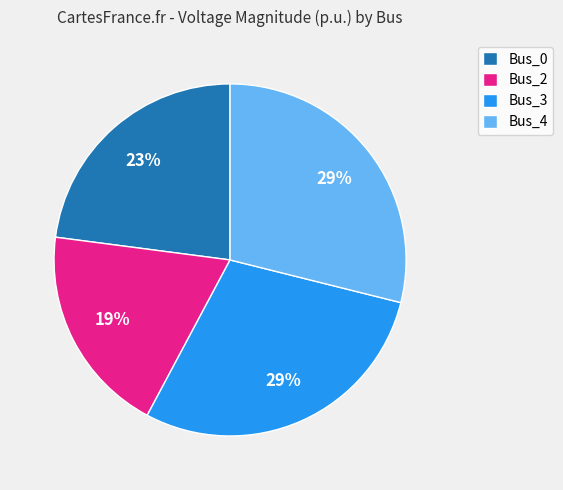

True or false: Bus_3 accounts for 36% of the total.

False